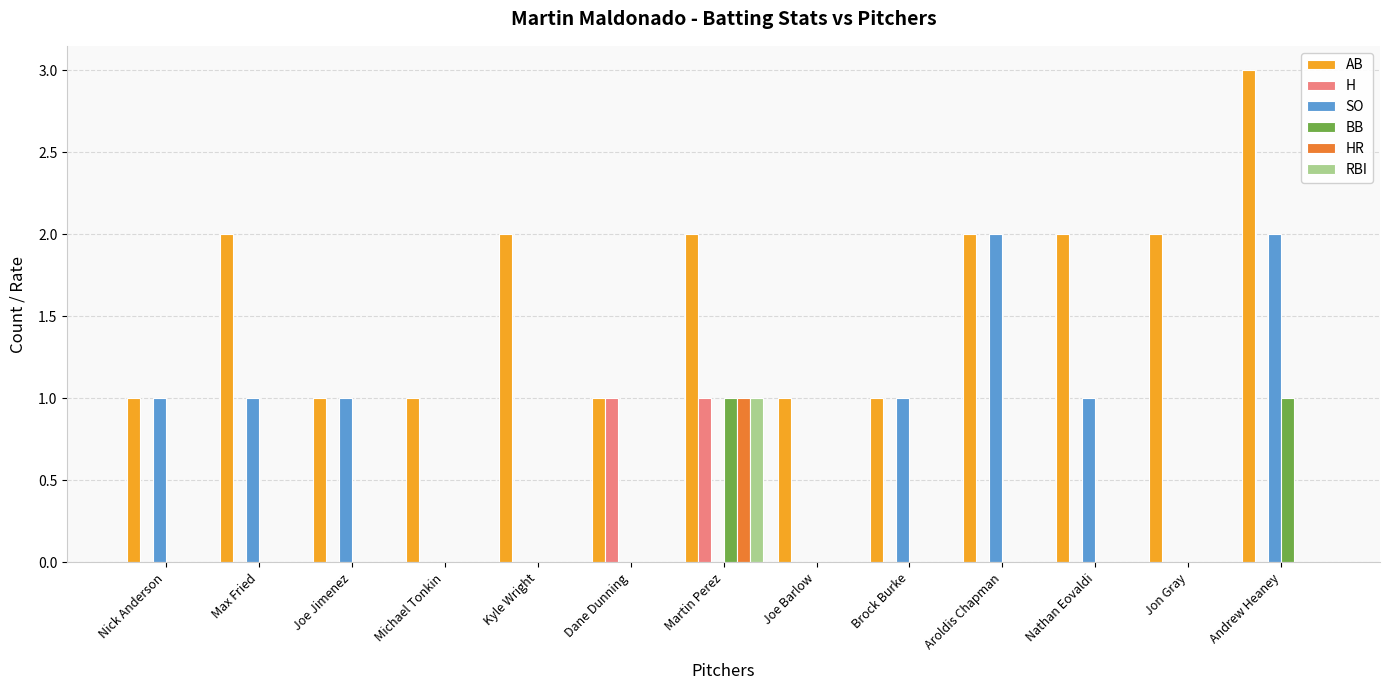

Count the HR values in the range 0 to 1.

13